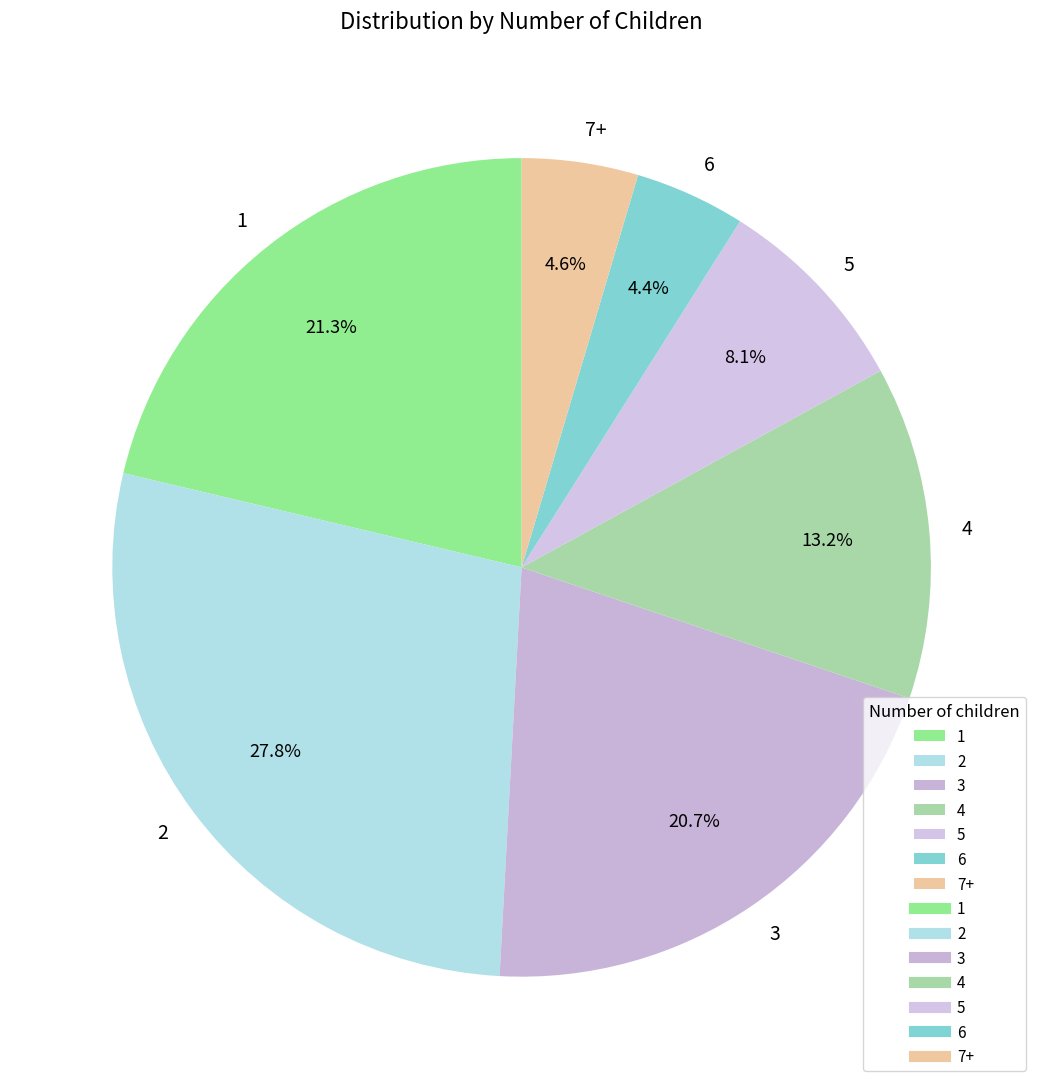

What is the ratio of the value at 3 to the value at 2?

0.7